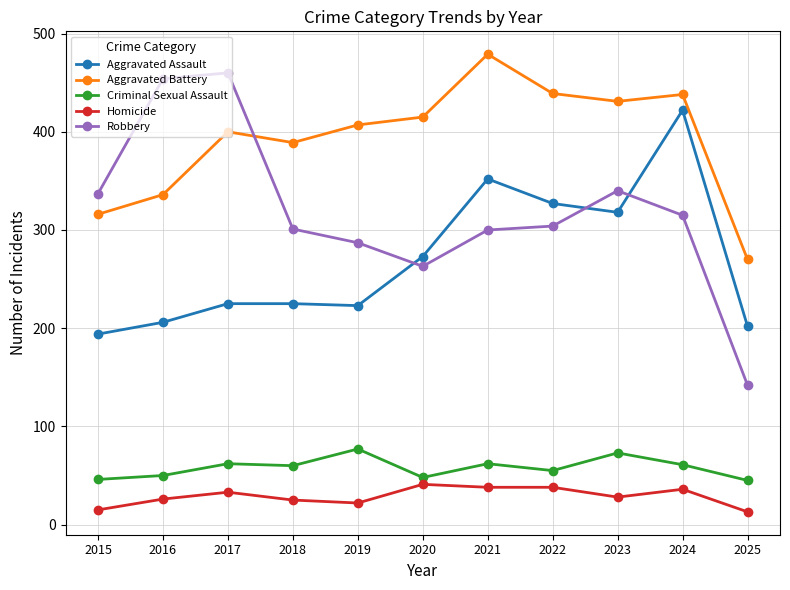

True or false: Criminal Sexual Assault has a value of 62 at 2021.

True